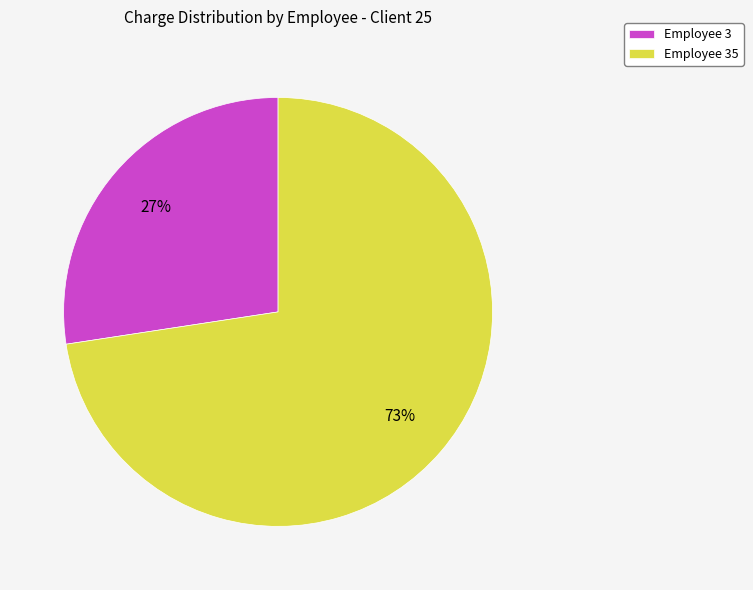

Combined, do Employee 35 and Employee 3 account for over 50%?

Yes